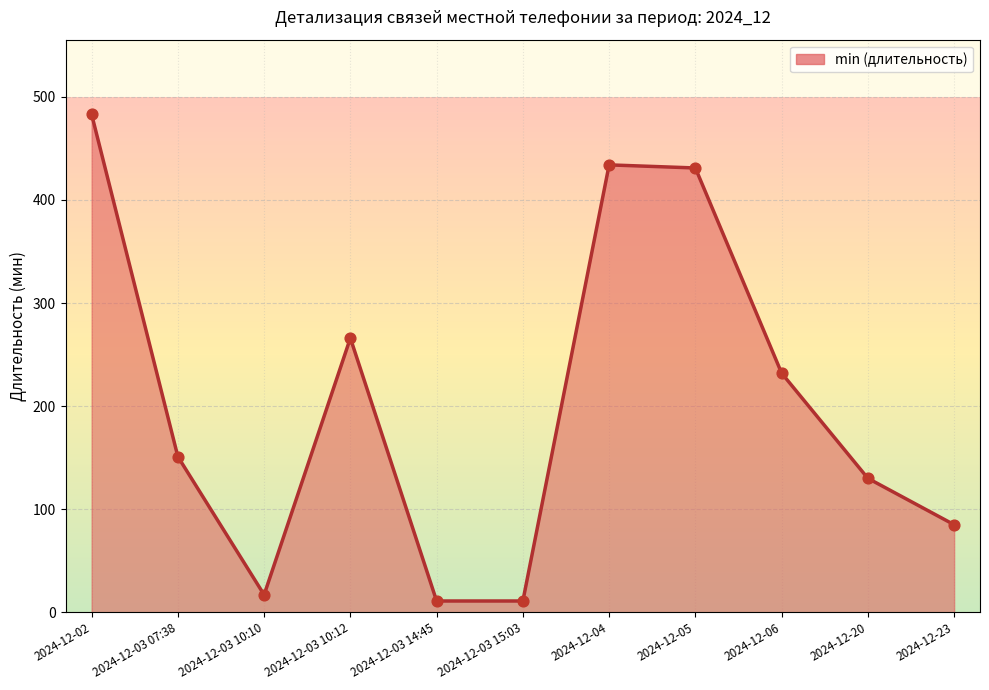

What is the change in value from 2024-12-03 10:12 to 2024-12-03 15:03?

-255